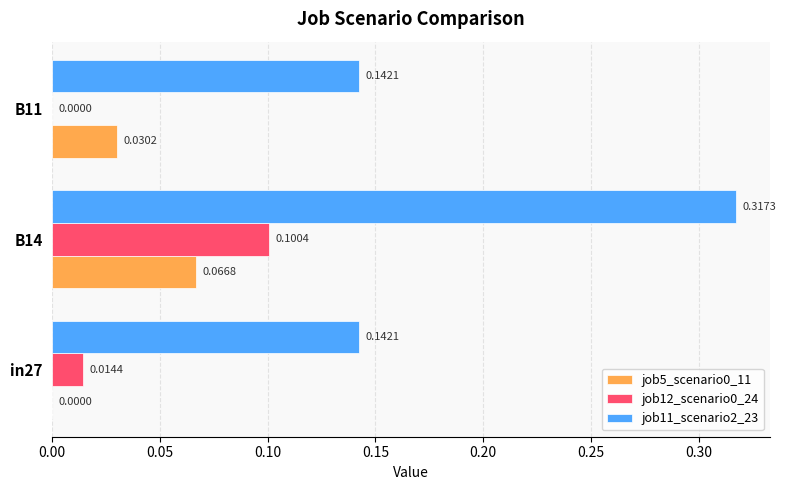

Between in27 and B14, which series saw the biggest shift?

job11_scenario2_23